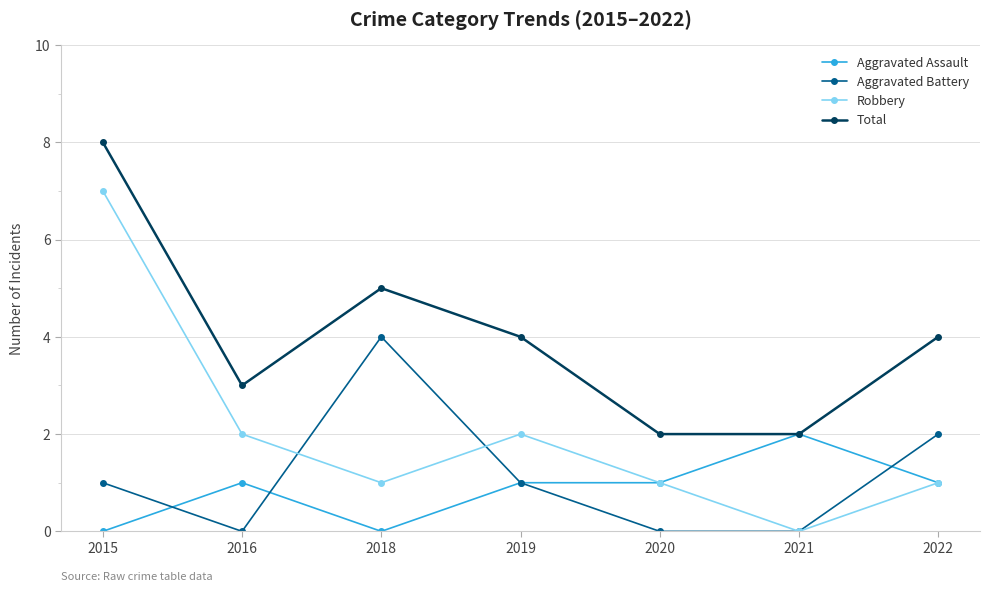

Which series has the largest total across all categories?

Total